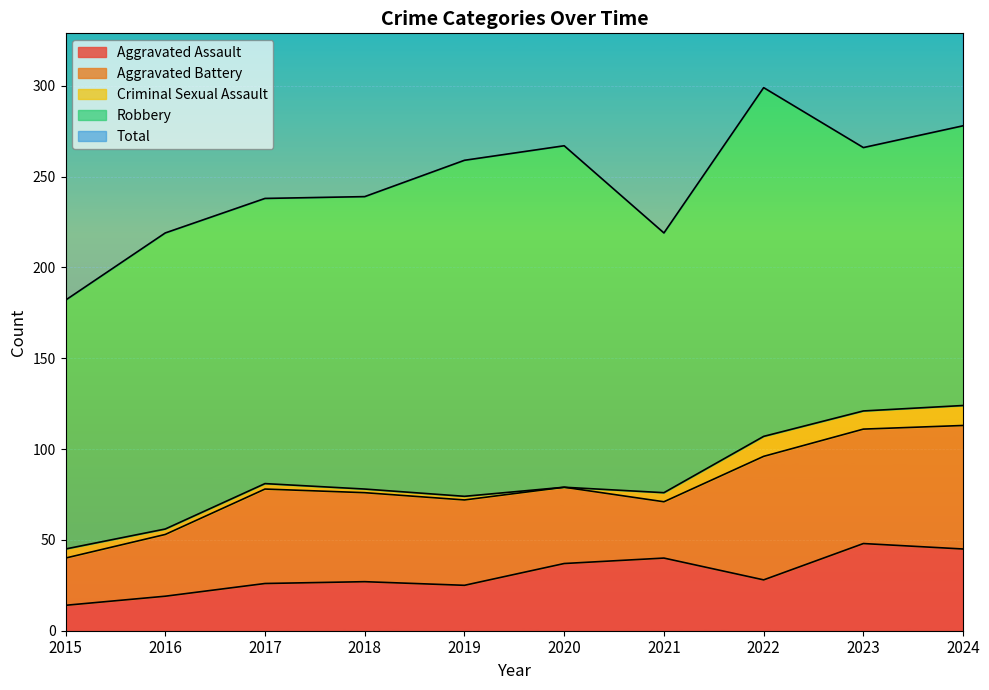

Reading left to right, list all the values displayed in this chart.

Aggravated Assault: 2015=14	2016=19	2017=26	2018=27	2019=25	2020=37	2021=40	2022=28	2023=48	2024=45
Aggravated Battery: 2015=26	2016=34	2017=52	2018=49	2019=47	2020=42	2021=31	2022=68	2023=63	2024=68
Criminal Sexual Assault: 2015=5	2016=3	2017=3	2018=2	2019=2	2020=0	2021=5	2022=11	2023=10	2024=11
Robbery: 2015=137	2016=163	2017=157	2018=161	2019=185	2020=188	2021=143	2022=192	2023=145	2024=154
Total: 2015=182	2016=219	2017=238	2018=239	2019=259	2020=268	2021=219	2022=299	2023=268	2024=280